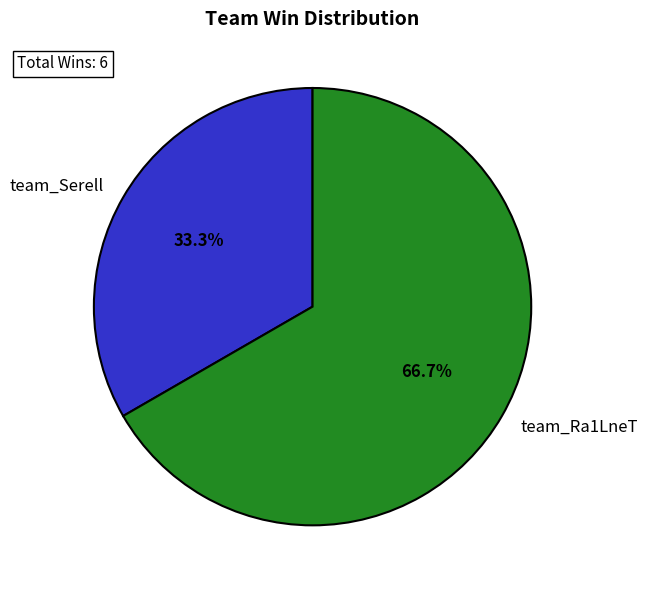

Rank the categories by value from highest to lowest.

team_Ra1LneT, team_Serell